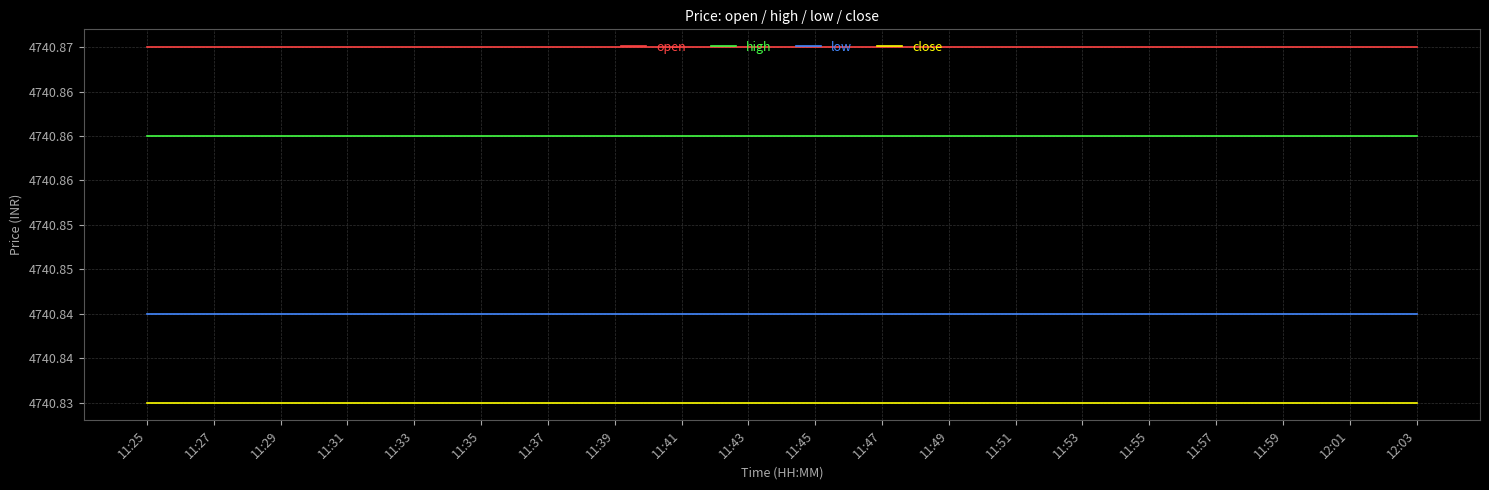

Is it true that open equals 7632.5 at 11:39?

False